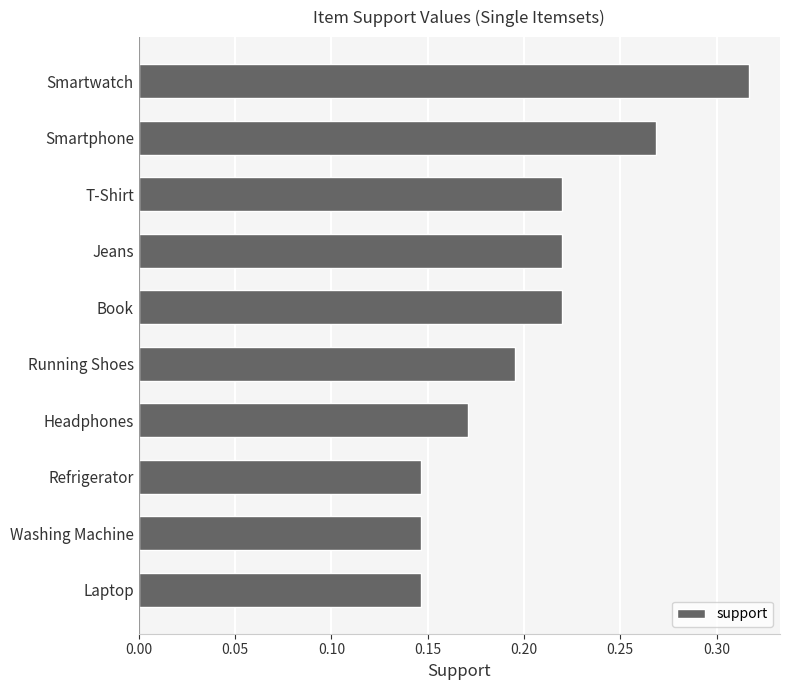

What is the label of the 3rd bar from the top?

T-Shirt